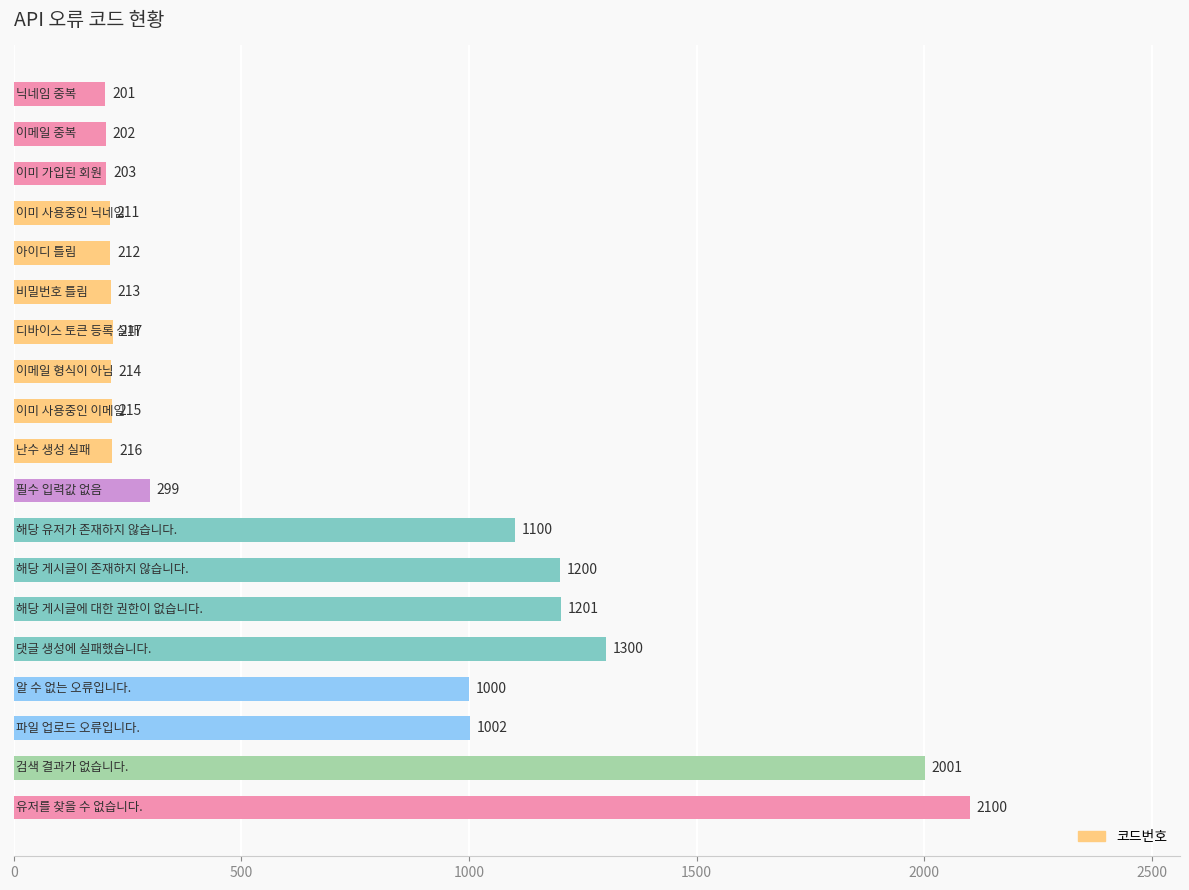

Are the bars grouped side by side (vs. stacked)?

No